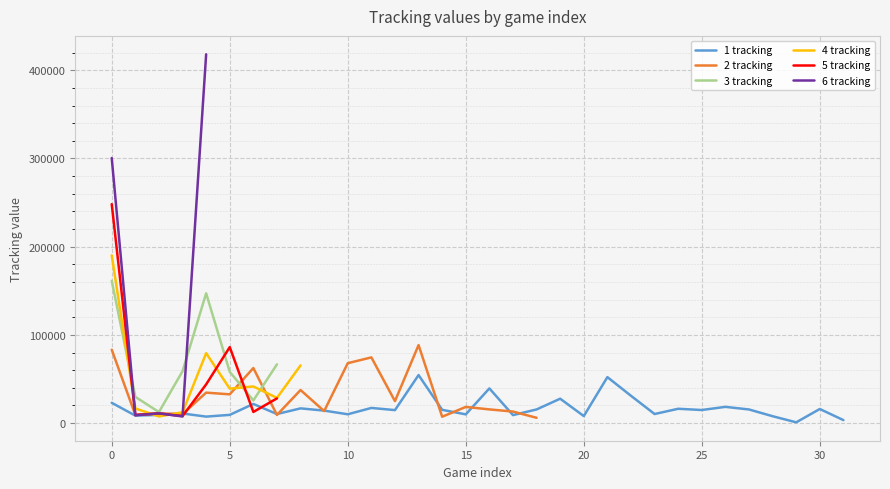

What is the average value of the 3 tracking series?

69989